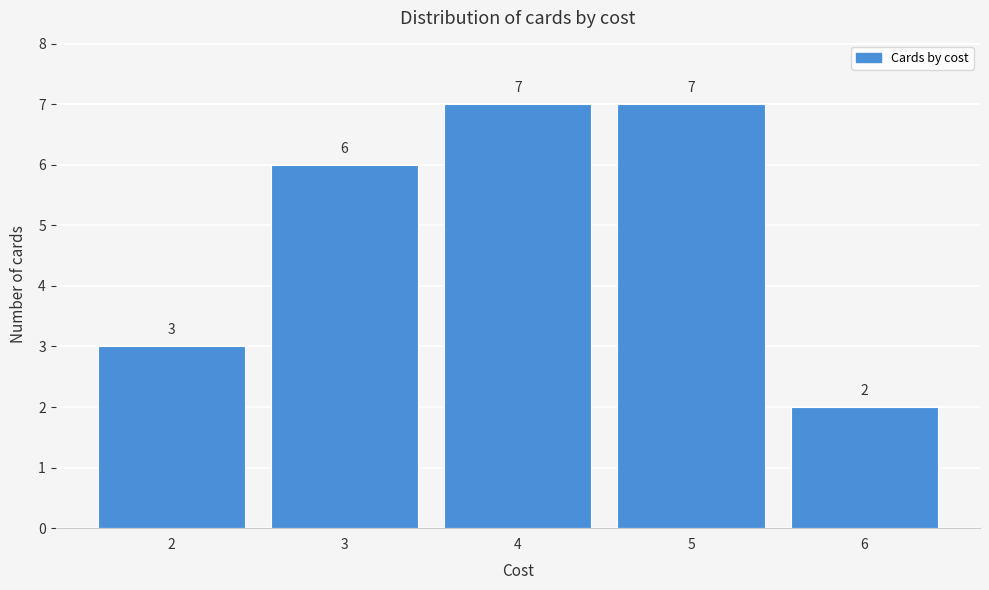

Reading right to left, transcribe all the data shown in this chart.

6=2	5=7	4=7	3=6	2=3